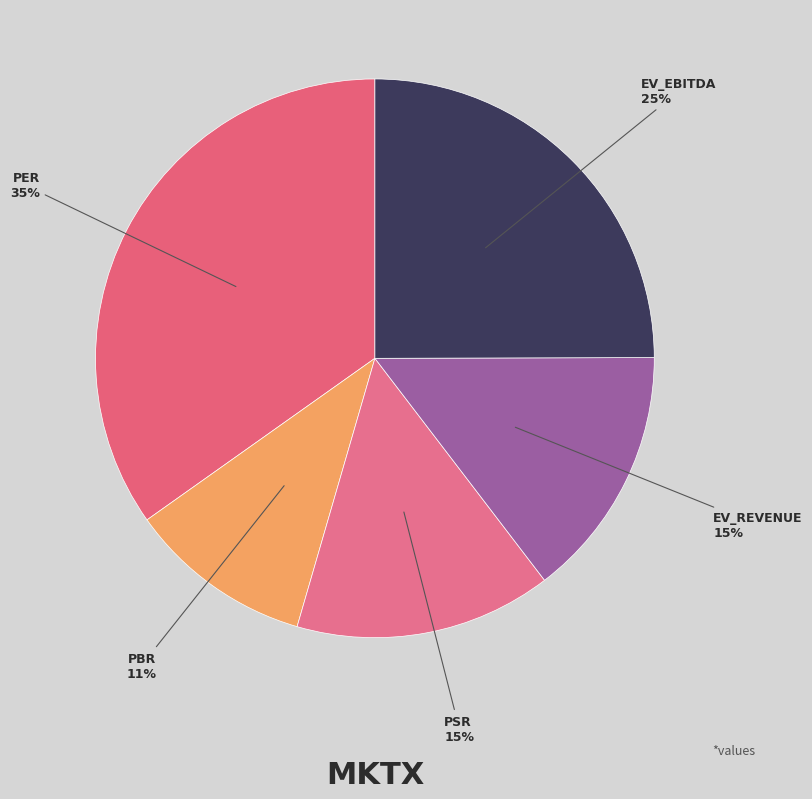

How many segments does this pie chart have?

5